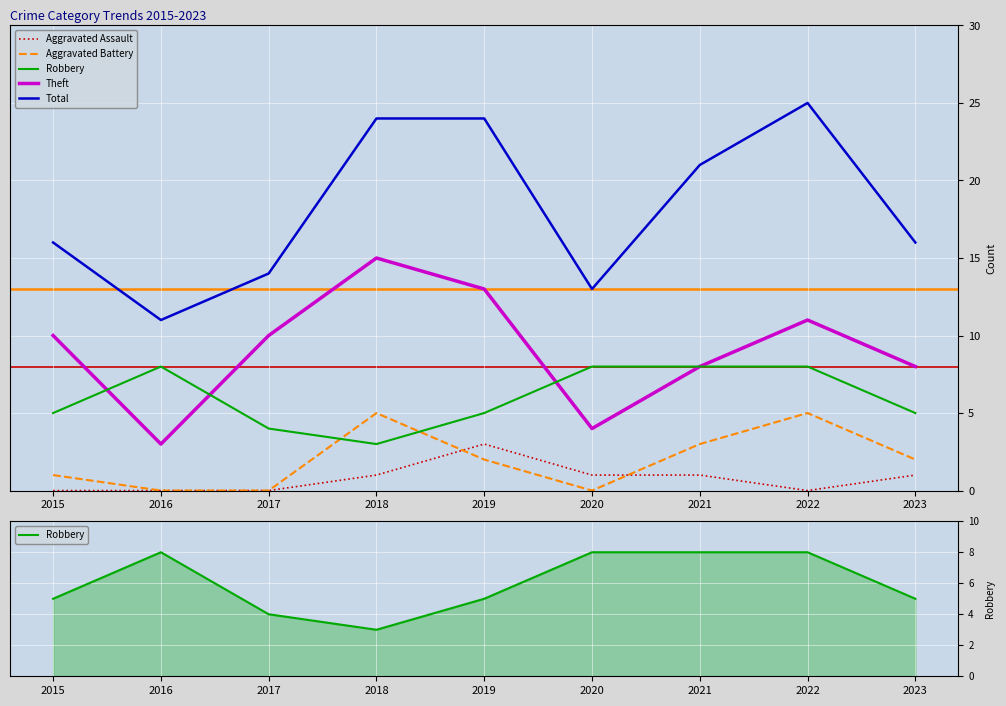

Is it true that Aggravated Battery equals 5 at 2018?

True